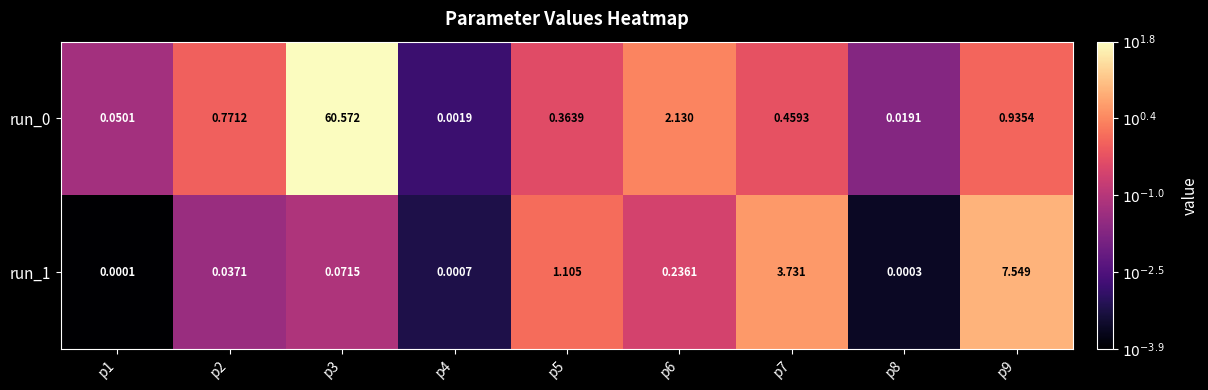

Count the number of data series in this chart.

2